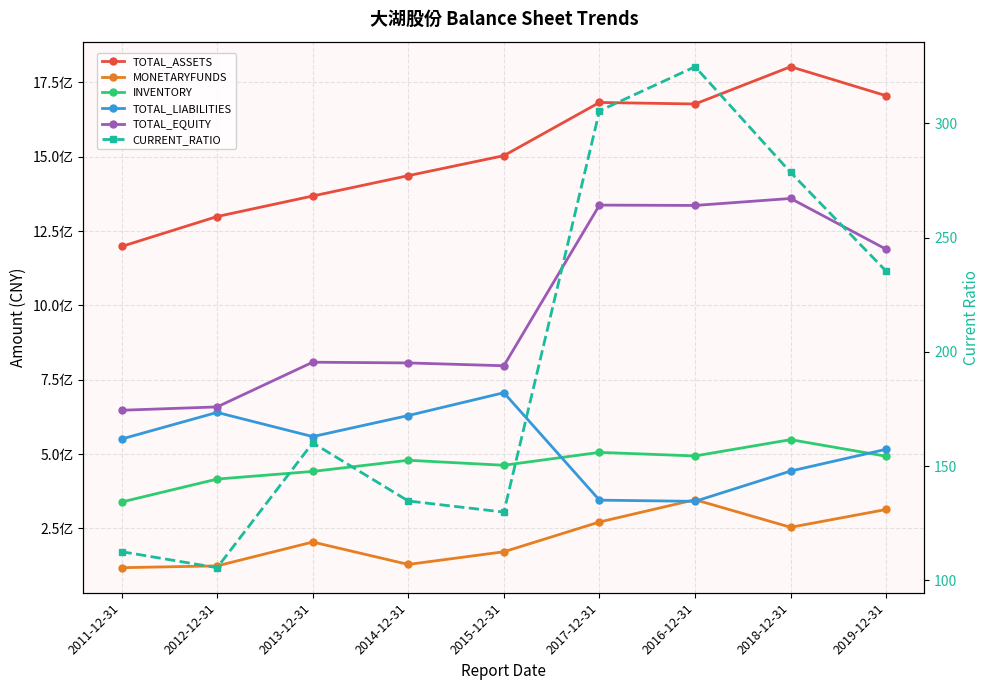

Between 2013-12-31 and 2018-12-31, which series saw the biggest shift?

TOTAL_EQUITY